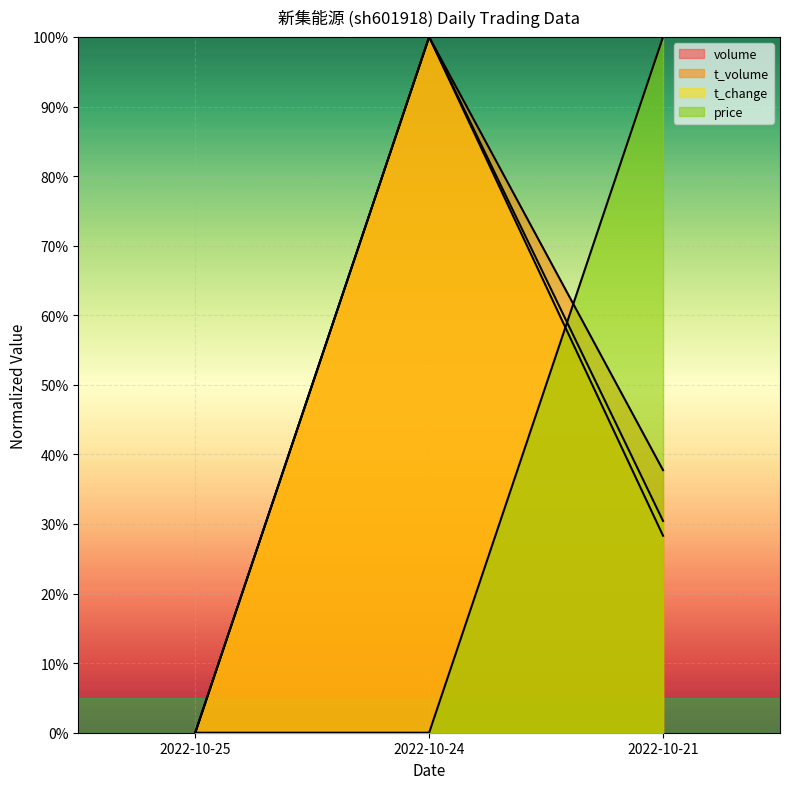

At which label is t_change closest to 50?

2022-10-21